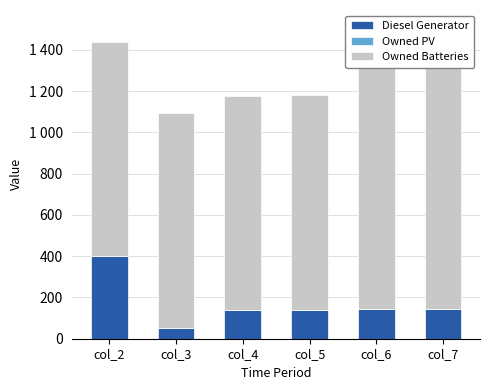

Between col_7 and col_5, which is larger?

col_7